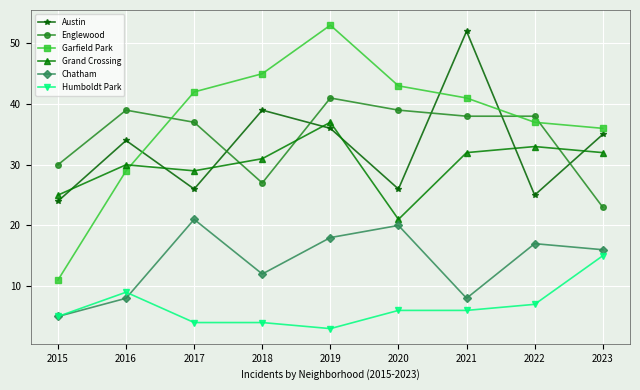

How many lines are shown in the chart?

6